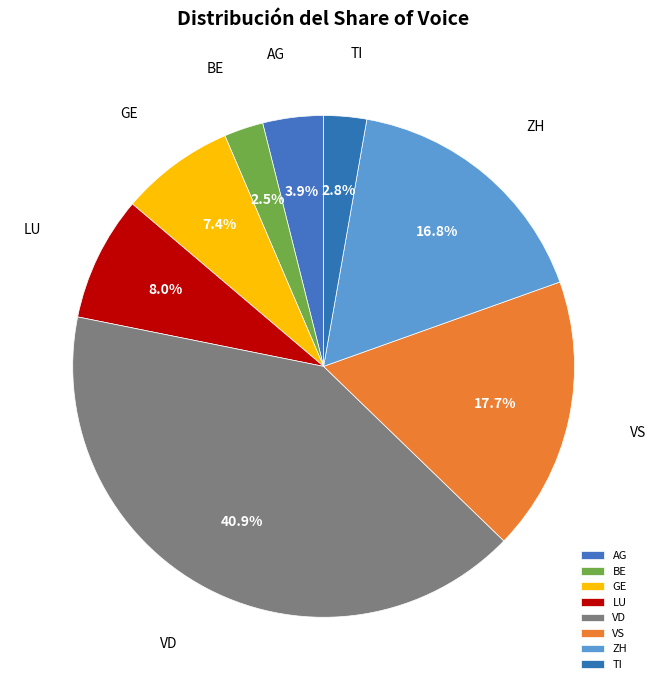

Between LU and AG, which is larger?

LU